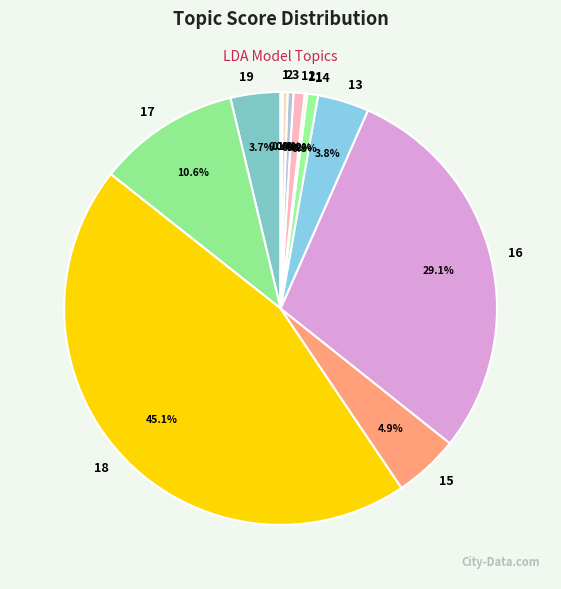

Is there a majority slice in this chart?

No